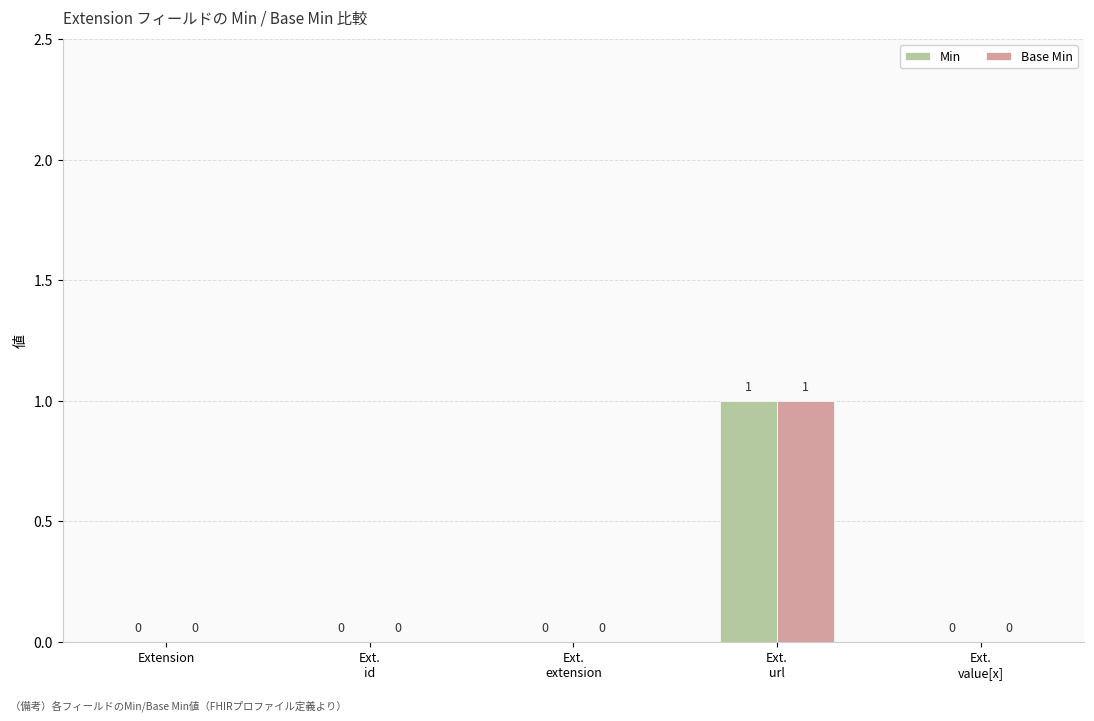

How many Min values are between 0 and 1?

5